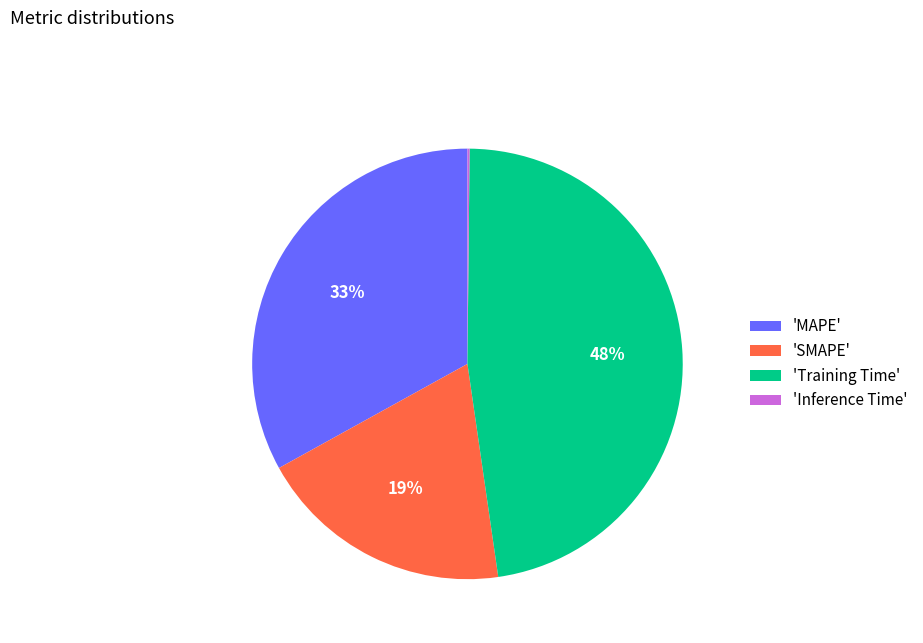

Is there any slice that represents more than half of the pie?

No